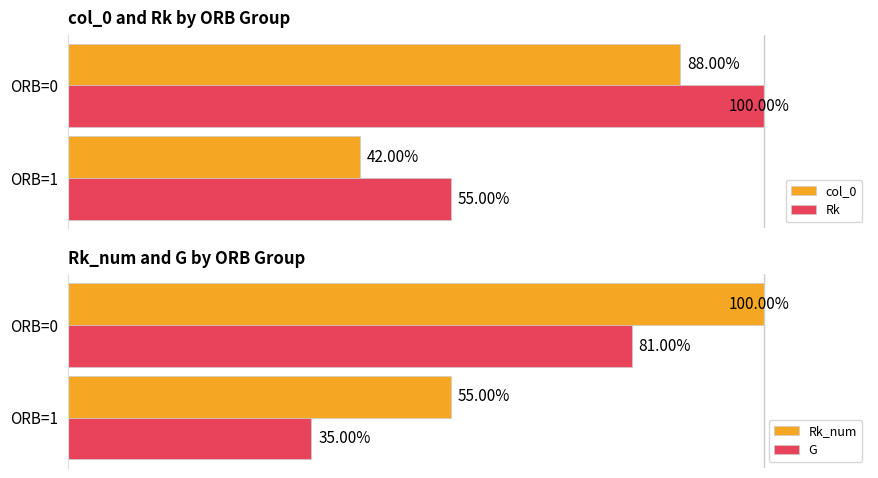

Is the value of col_0 at 1 greater than the value of G at 0?

No